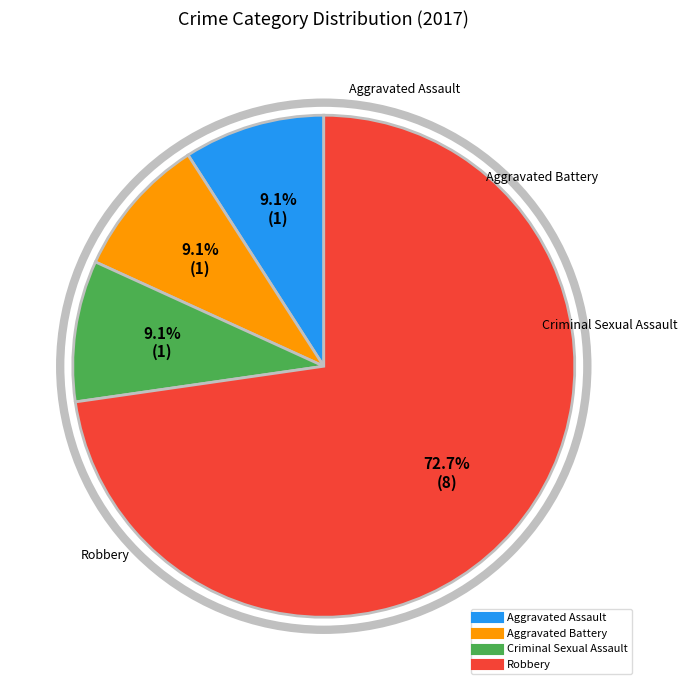

Does any single category account for the majority?

Yes